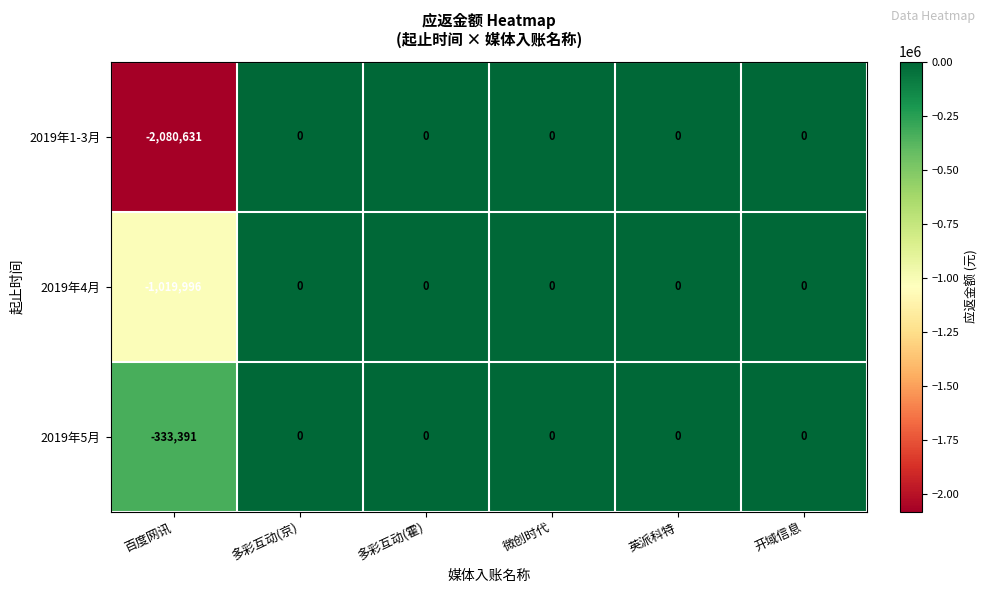

Reading right to left, extract all data points from this chart.

2019年1-3月: 0	0	0	0	0	-2080631
2019年4月: 0	0	0	0	0	-1019996
2019年5月: 0	0	0	0	0	-333391